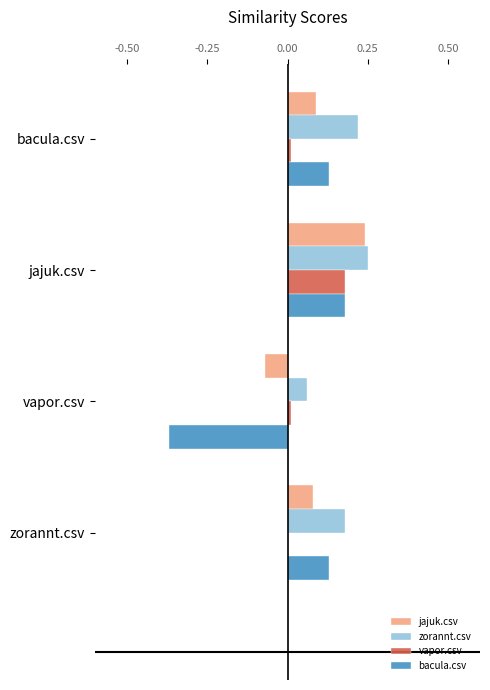

Between bacula.csv and vapor.csv, which series saw the biggest shift?

bacula.csv